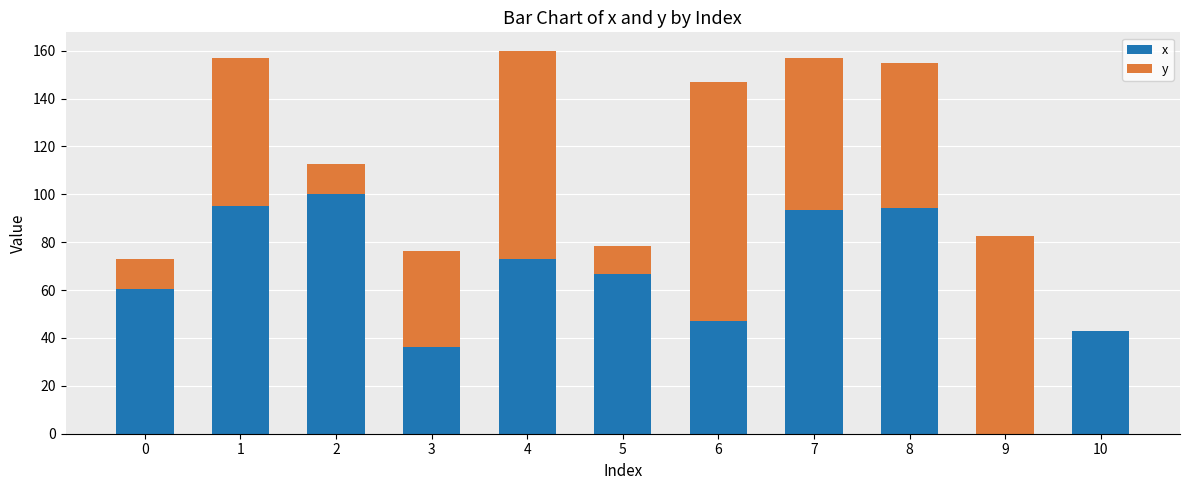

Are the bars grouped side by side (vs. stacked)?

No